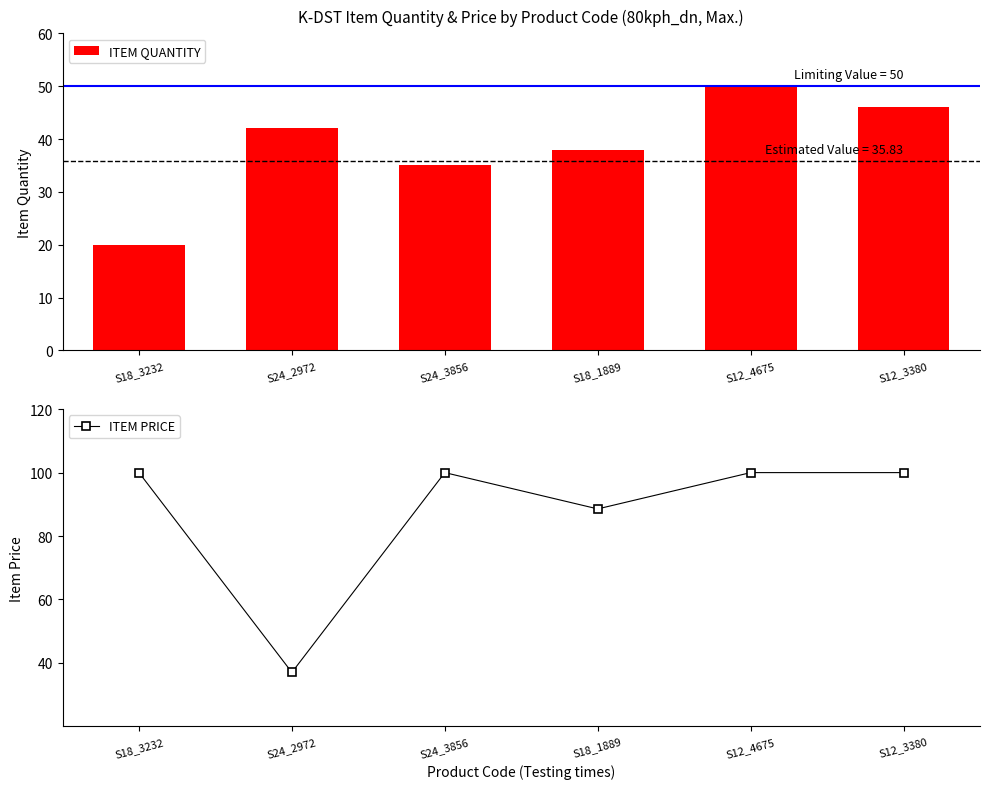

Which category has the highest value in the ITEM QUANTITY series?

S12_4675